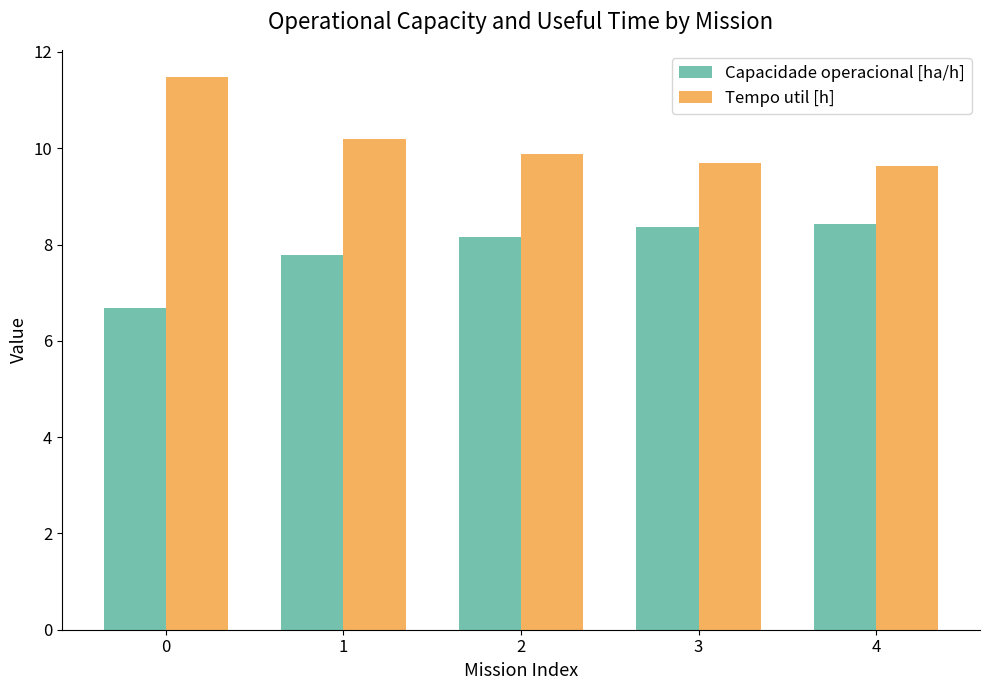

How many bars are there in each group?

2